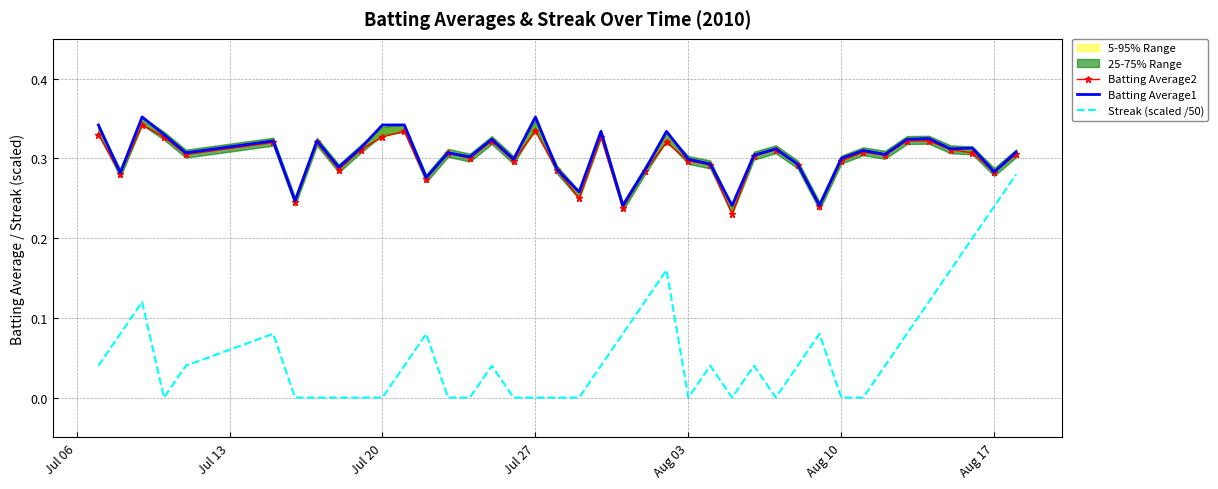

The value of Streak (scaled /50) at Aug 03 is 0.0. True or false?

True